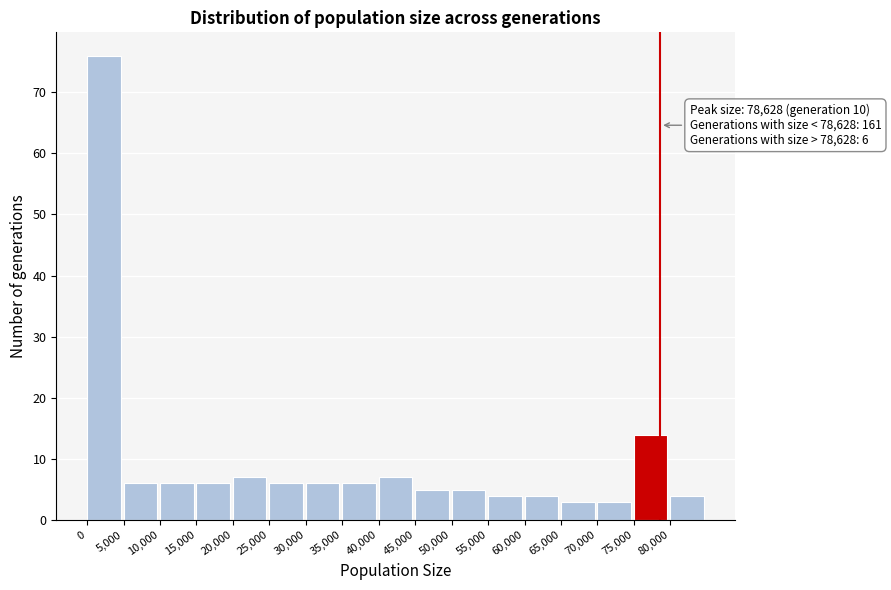

Over which range of the x-axis is the bar tallest?

0 to 5000